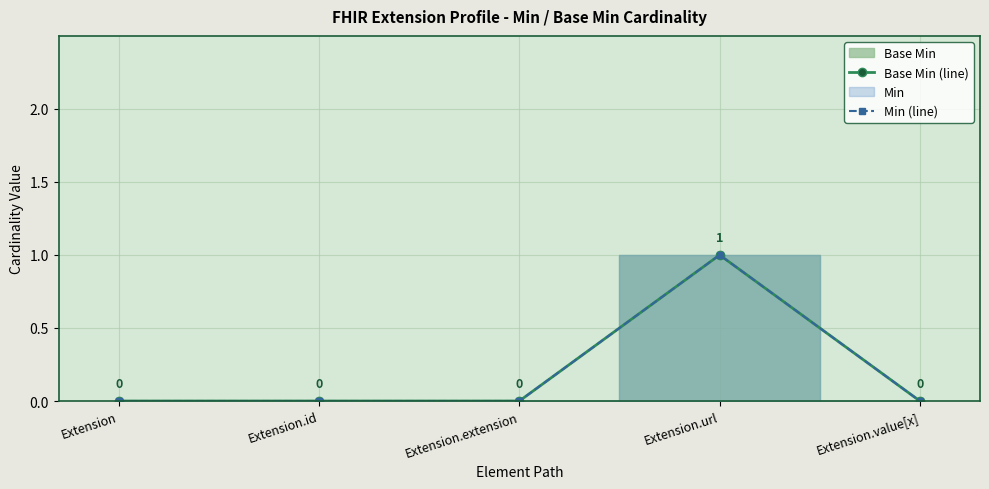

How many lines are shown in the chart?

2